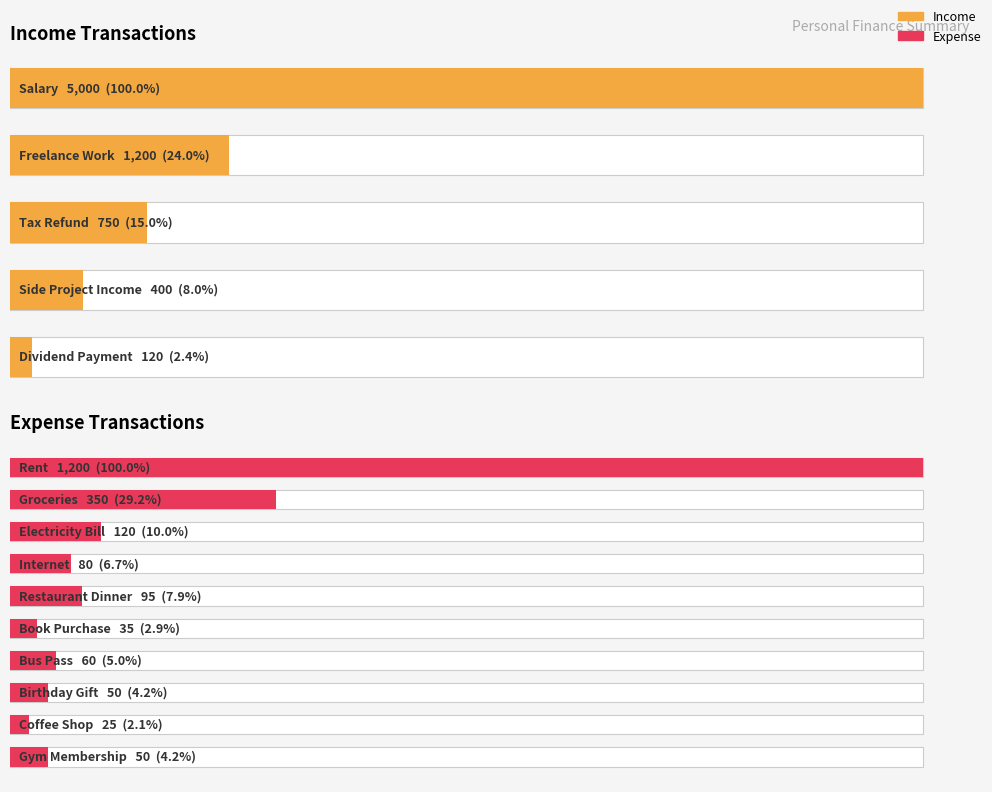

Rank the categories by value from highest to lowest.

0, 1, 2, 4, 3, 6, 7, 9, 5, 8